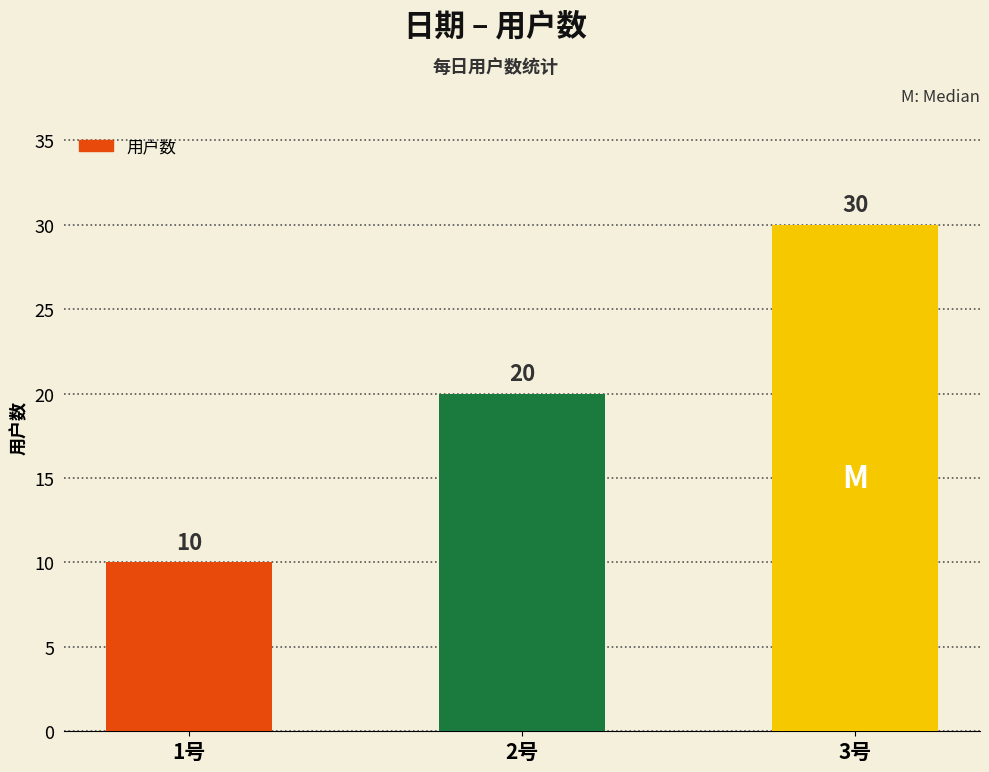

What is the approximate value at 1号?

10